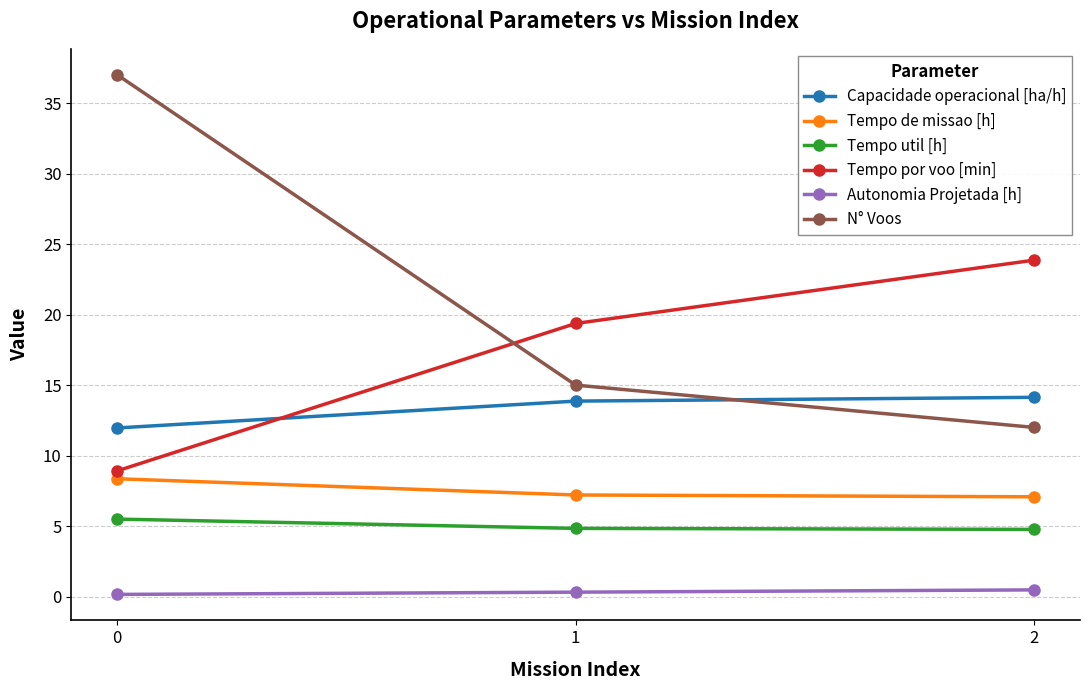

How many values in the Capacidade operacional [ha/h] series exceed 13?

2